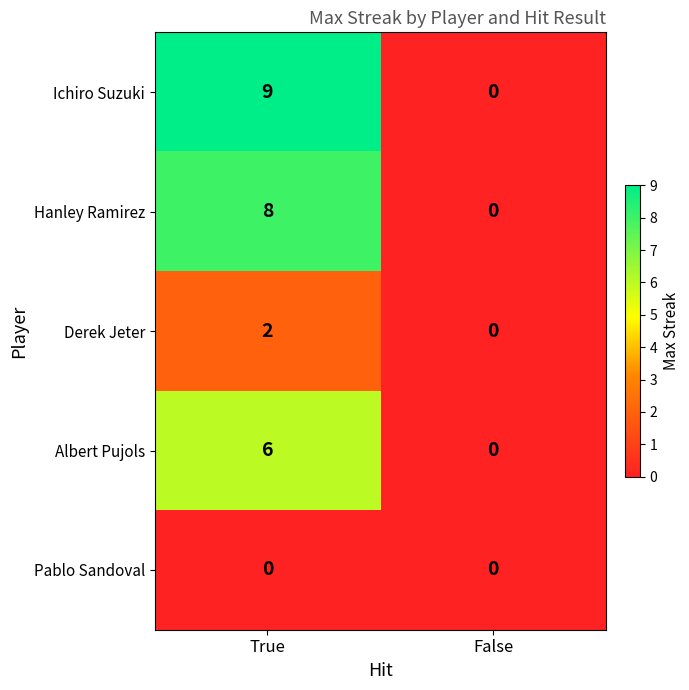

Count the number of data series in this chart.

5